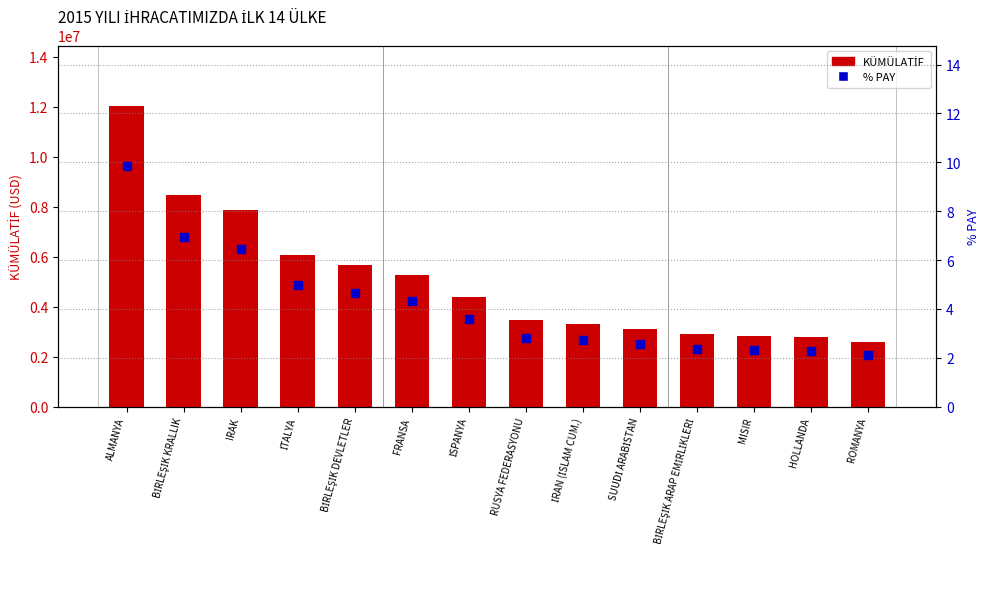

Which series has the widest spread of Y values?

KÜMÜLATİF